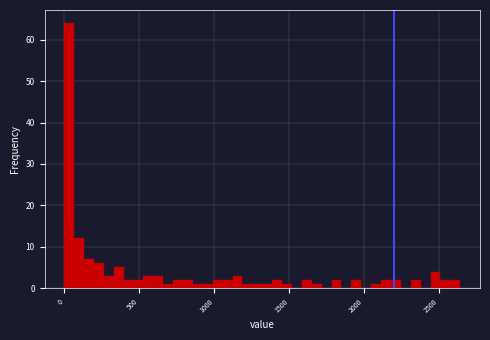

Read against the x-axis, roughly where is the centre of the tallest bar?

50